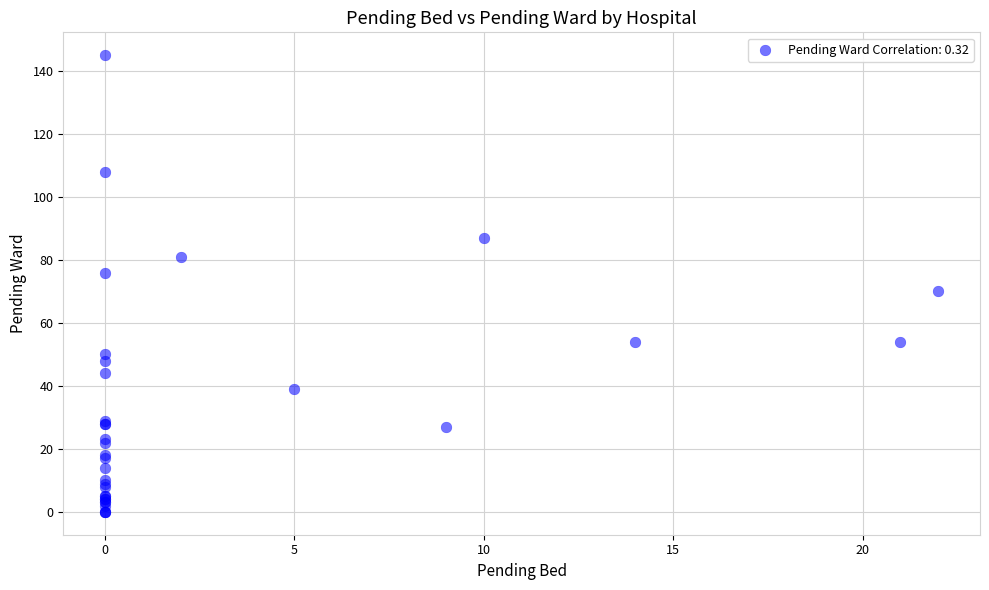

What Y value in the scatter plot is closest to 72?

70